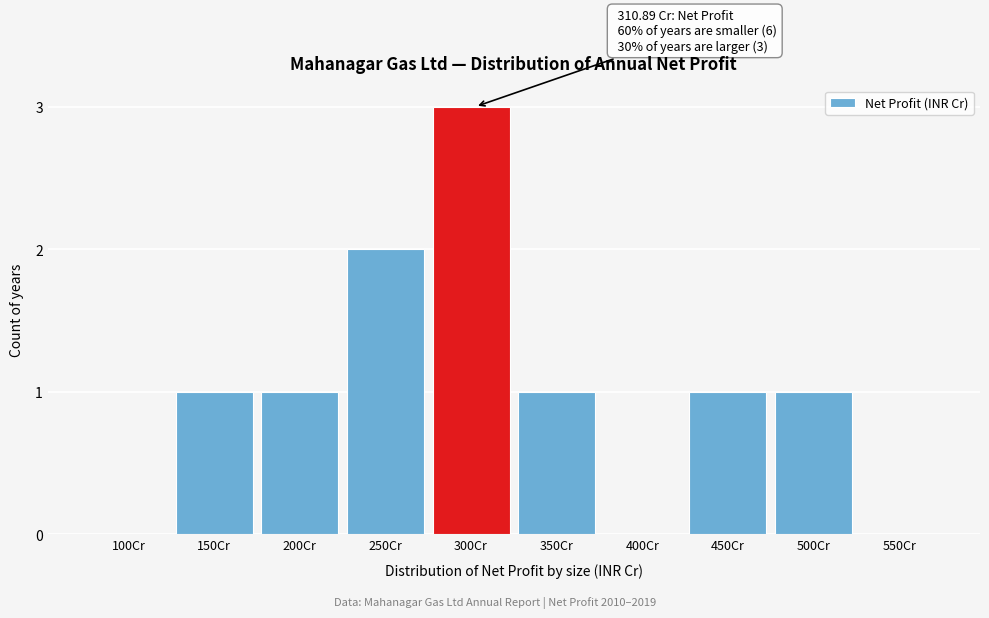

Reading right to left, extract all data points from this chart.

550Cr=0	500Cr=1	450Cr=1	400Cr=0	350Cr=1	300Cr=3	250Cr=2	200Cr=1	150Cr=1	100Cr=0